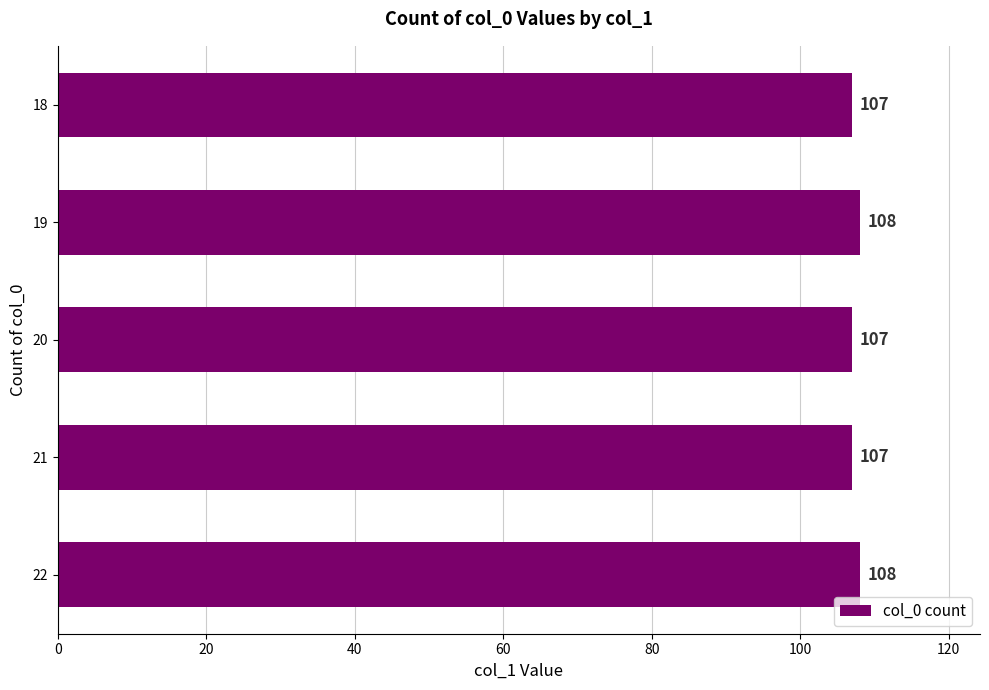

What is the approximate value at 20?

107